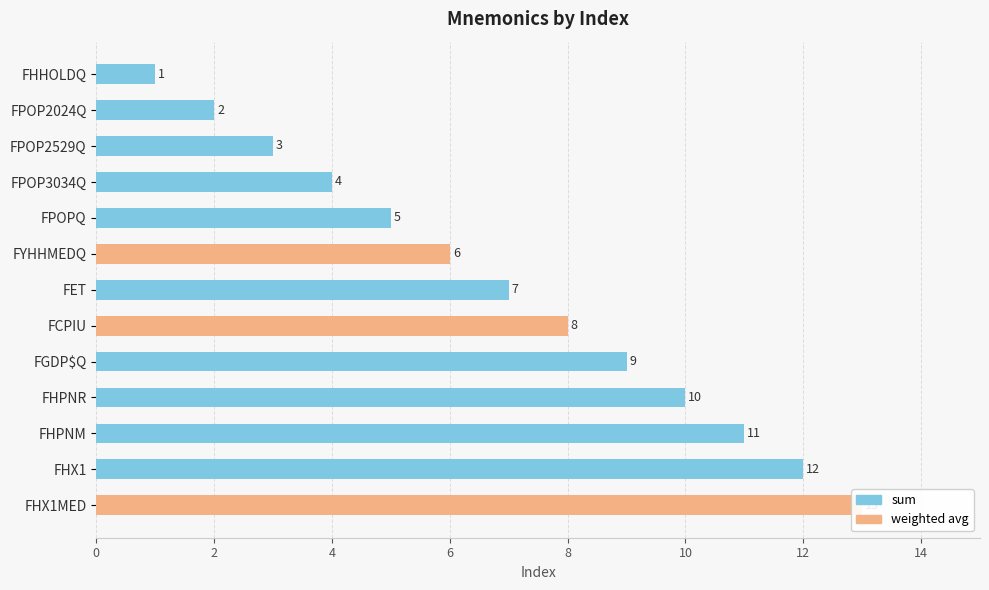

What is the label of the 10th bar from the right?

FPOP3034Q